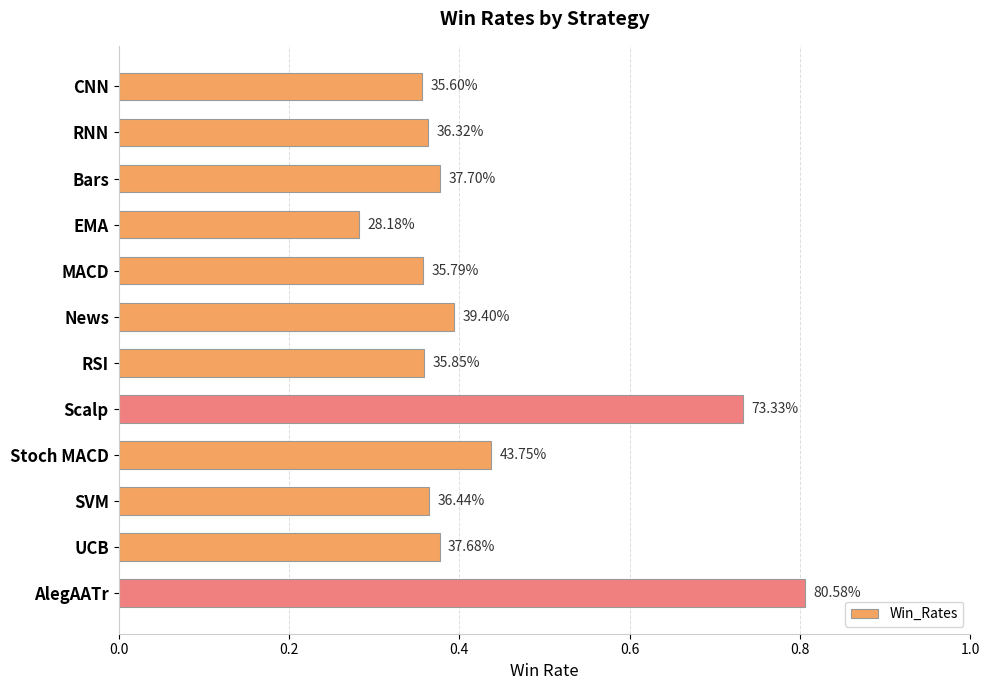

What is the smallest value displayed?

0.3